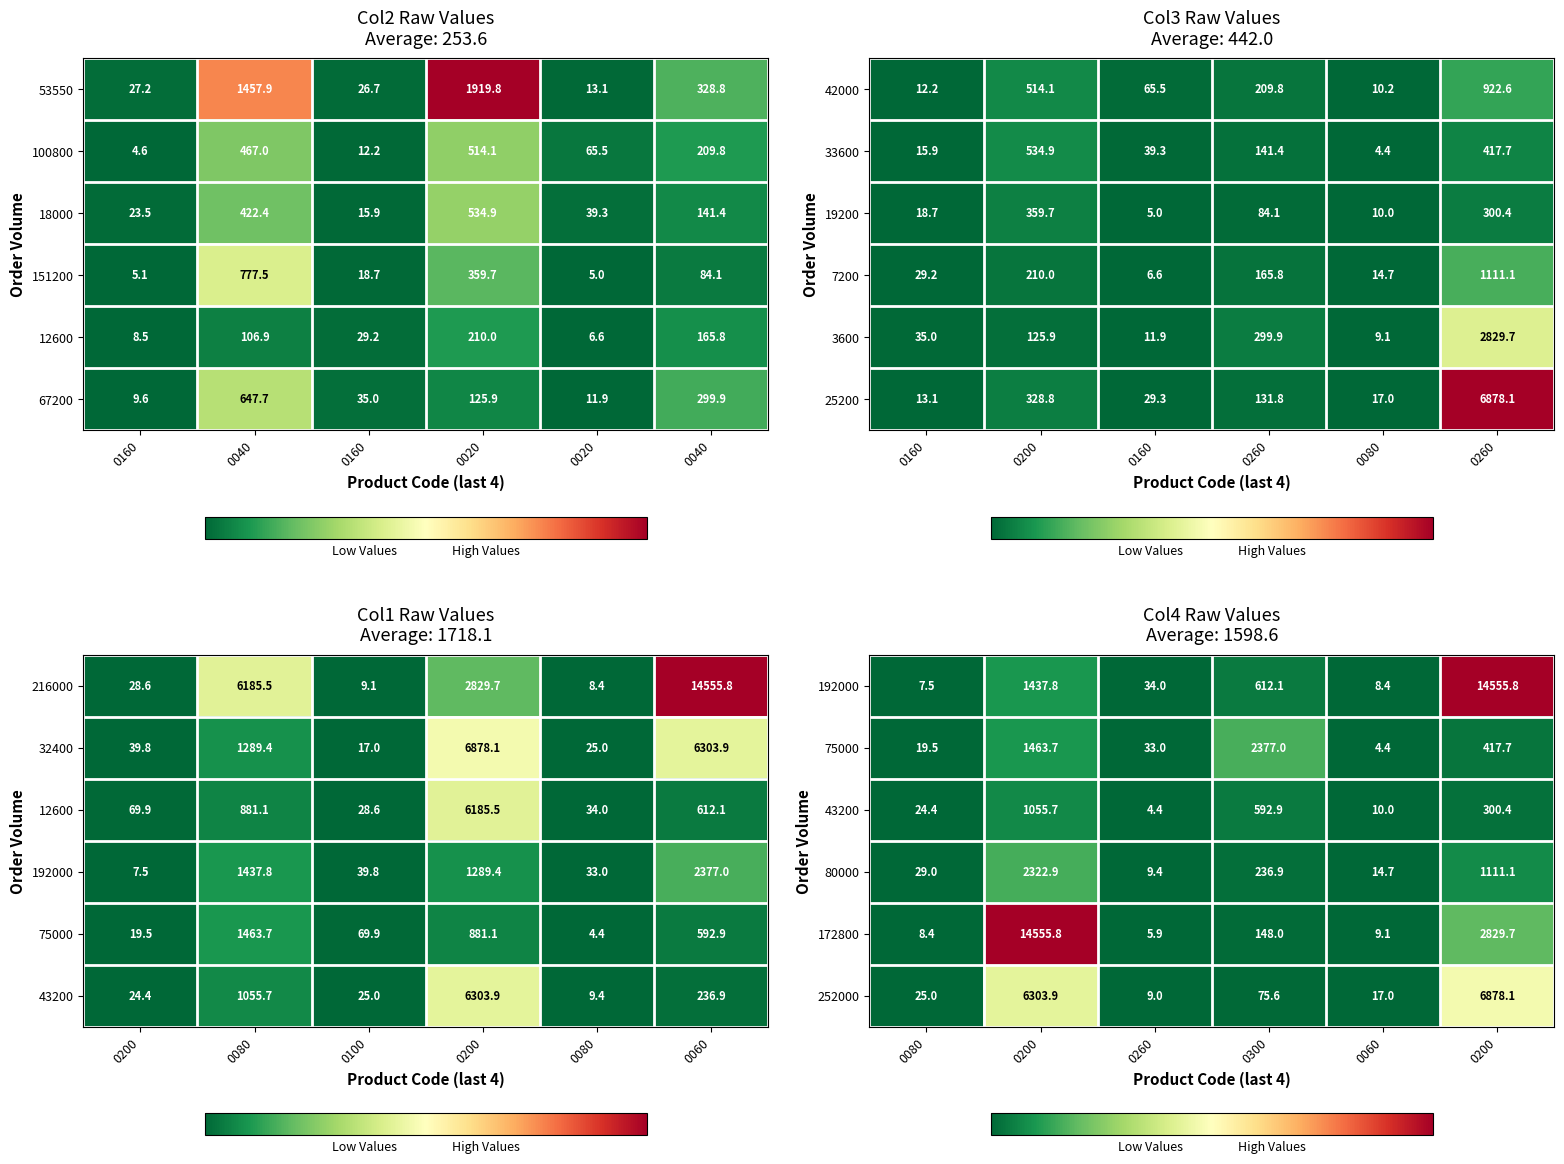

Count the number of categories in the chart.

6